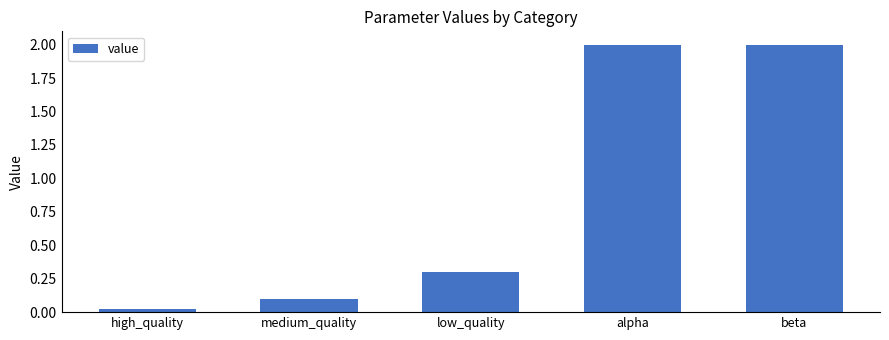

What is the greatest value displayed?

2.0